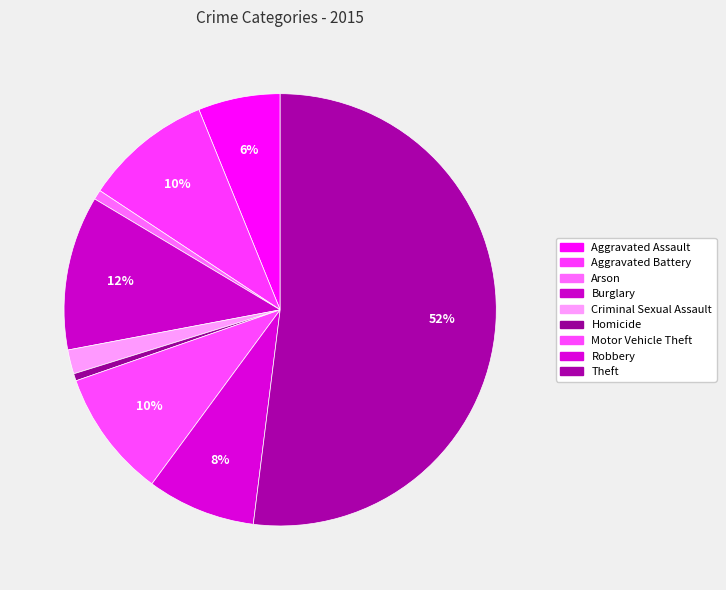

To the nearest percent, what percentage of the pie is Theft?

52%